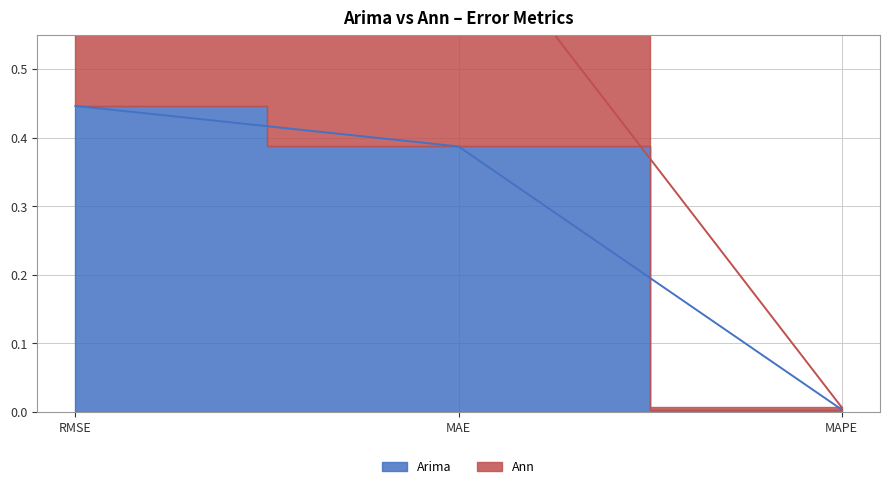

What is the difference between the Ann values at MAPE and RMSE?

0.8